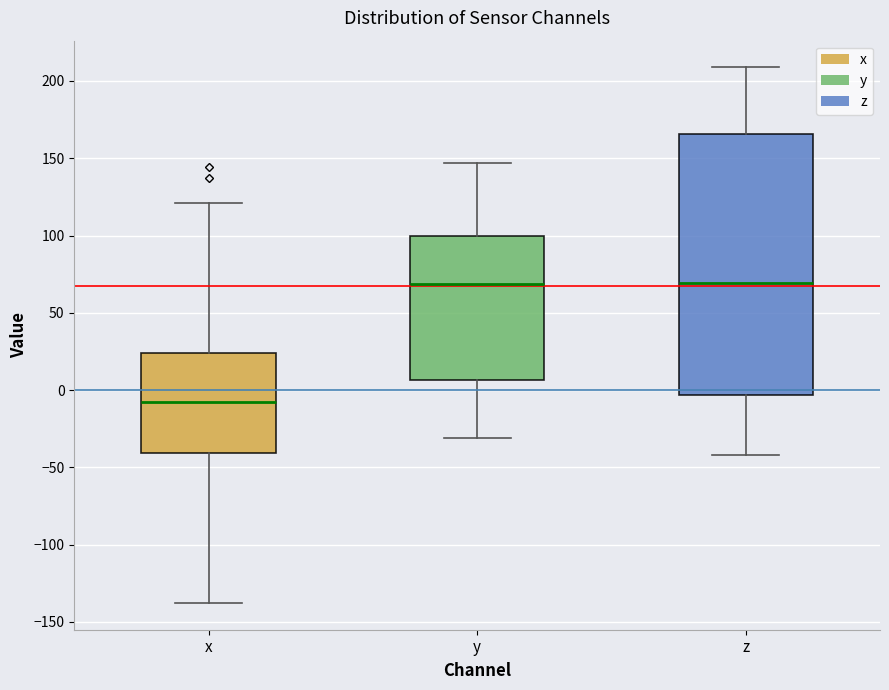

Where does the median line of the box for x sit on the y-axis? The values are not printed on the chart, so give them approximately, as read against the axis.

-5